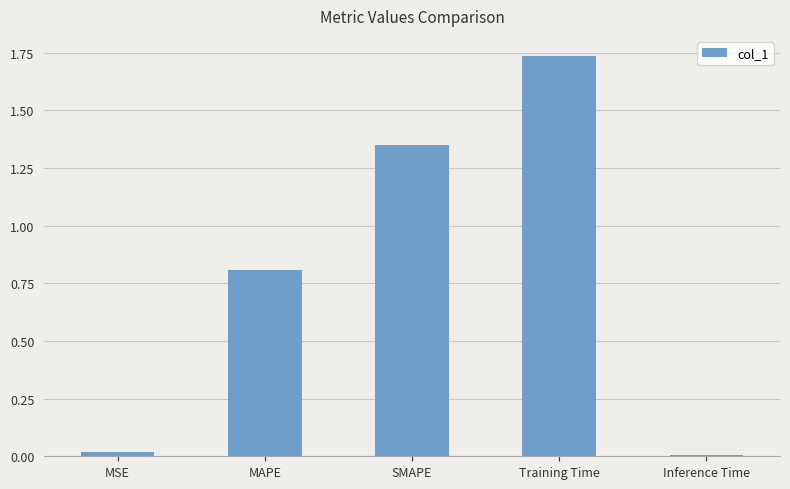

Which category has the highest value across all series?

Training Time